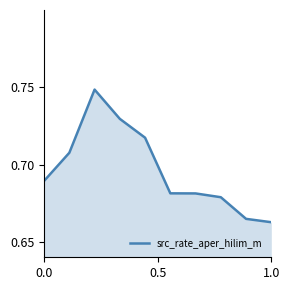

What is the difference between the second highest and second lowest values?

0.1